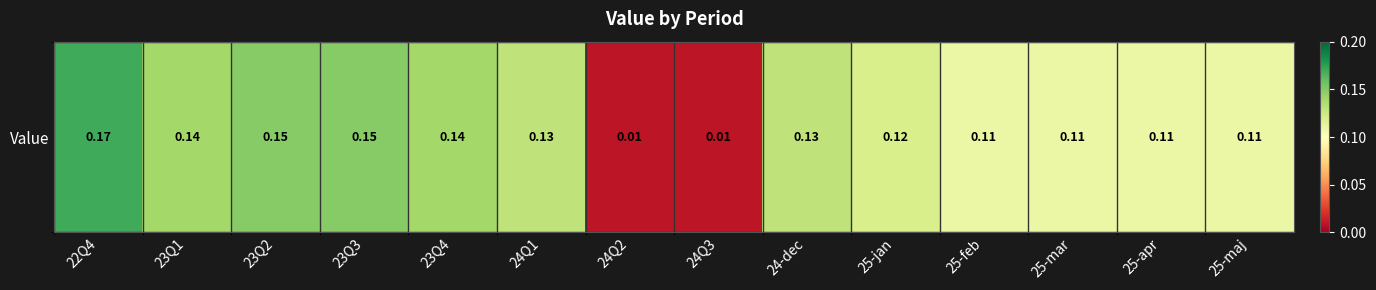

Which category has the lowest value across all series?

24Q2